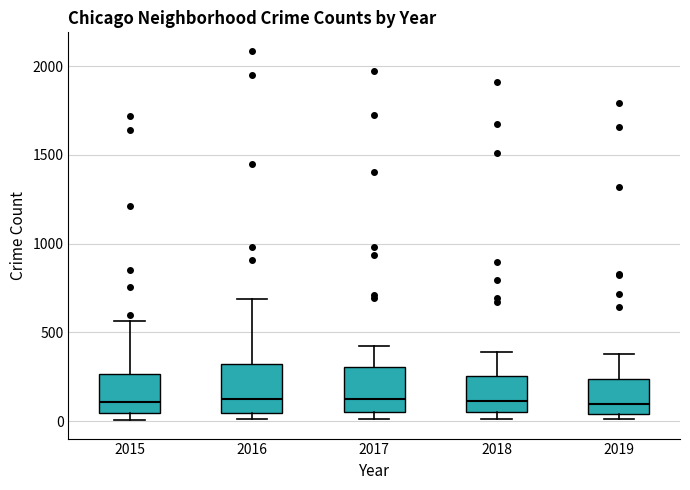

Where is the lower edge of the box at x = 2016 on the y-axis? The values are not printed on the chart, so give them approximately, as read against the axis.

50